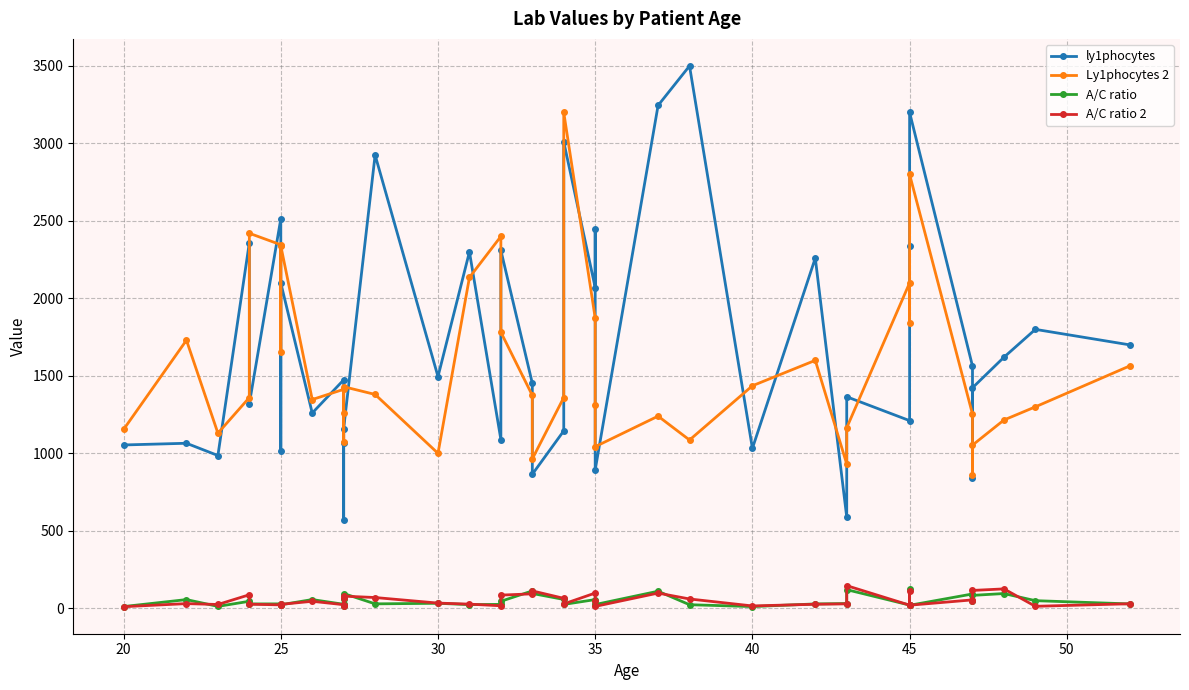

The A/C ratio 2 series shows 31.5 at 45. True or false?

False